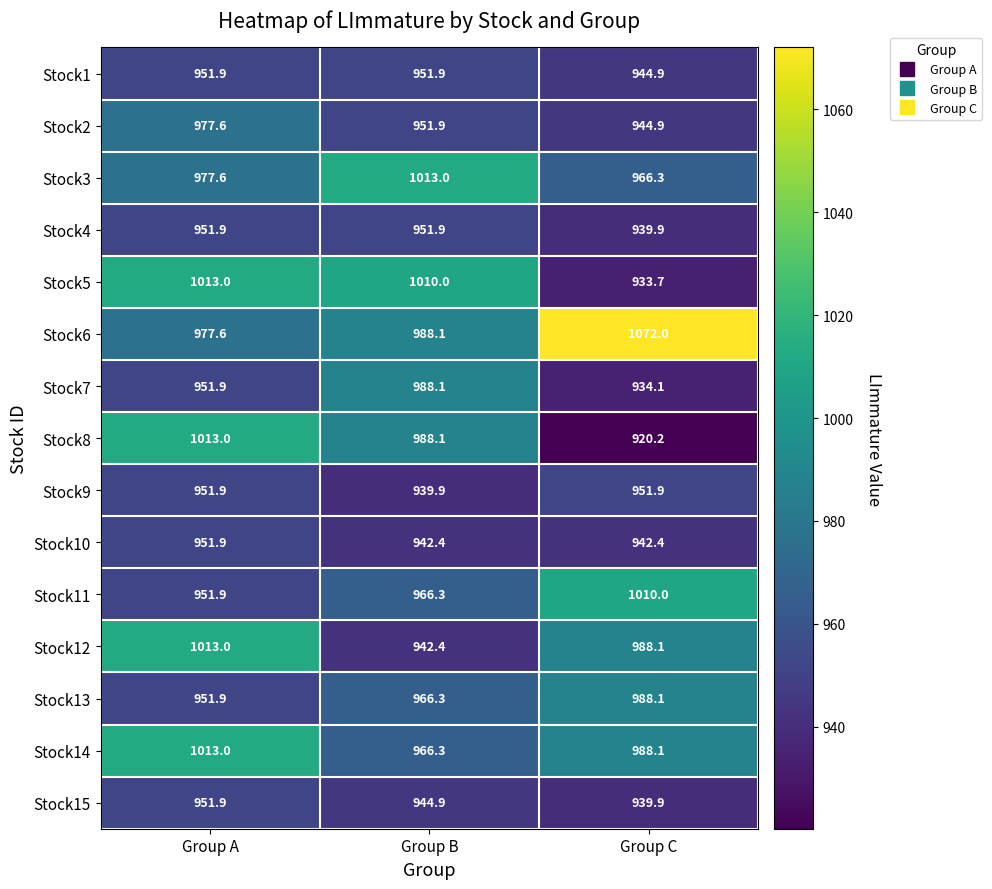

The value of Stock15 at Group B is 944.9. True or false?

True